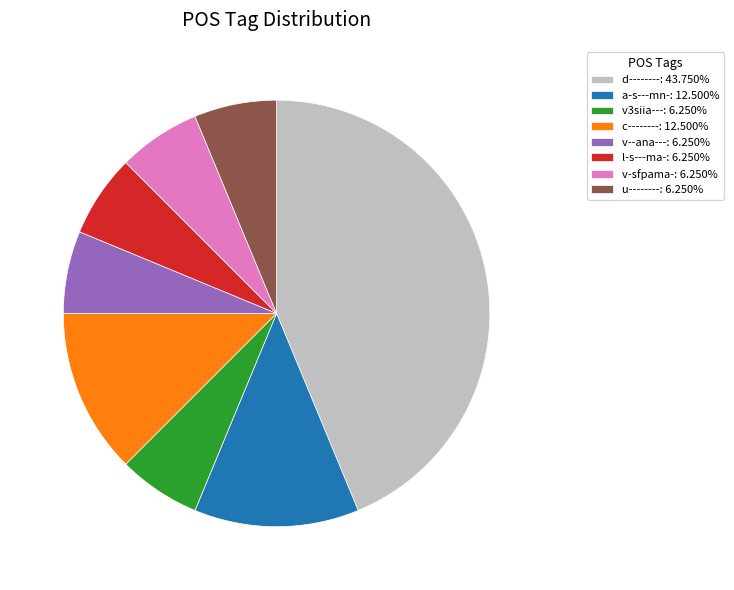

Approximately how many times larger is the value at d--------: 43.750% compared to c--------: 12.500%?

3.5